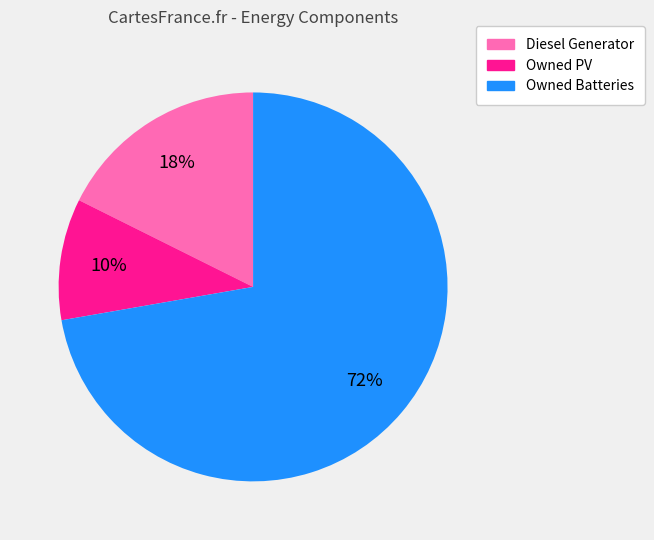

Does any single category account for the majority?

Yes